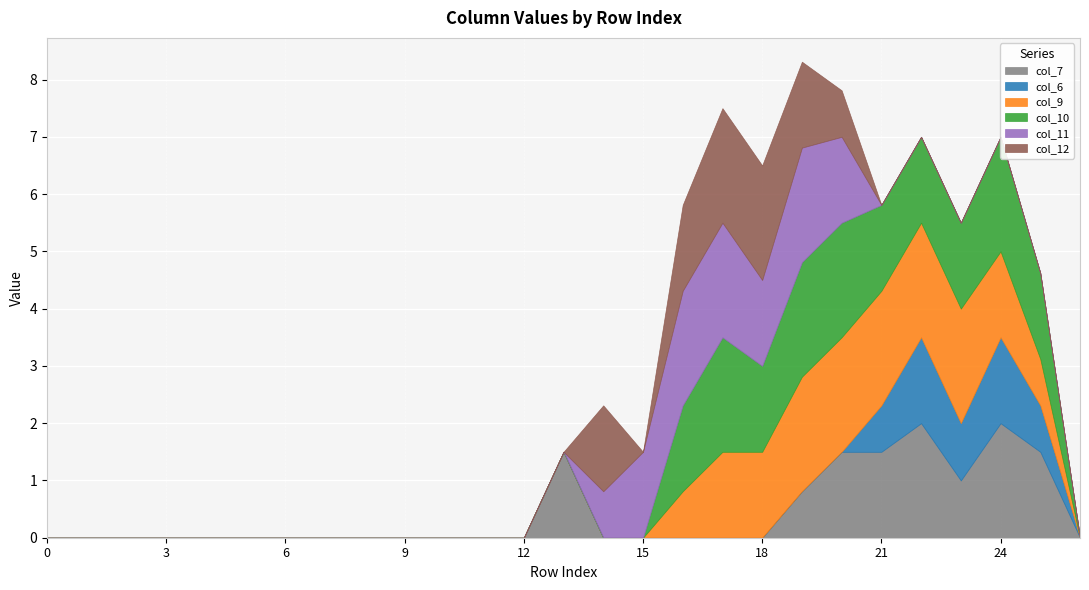

The value of col_6 at 26 is -0.7. True or false?

False